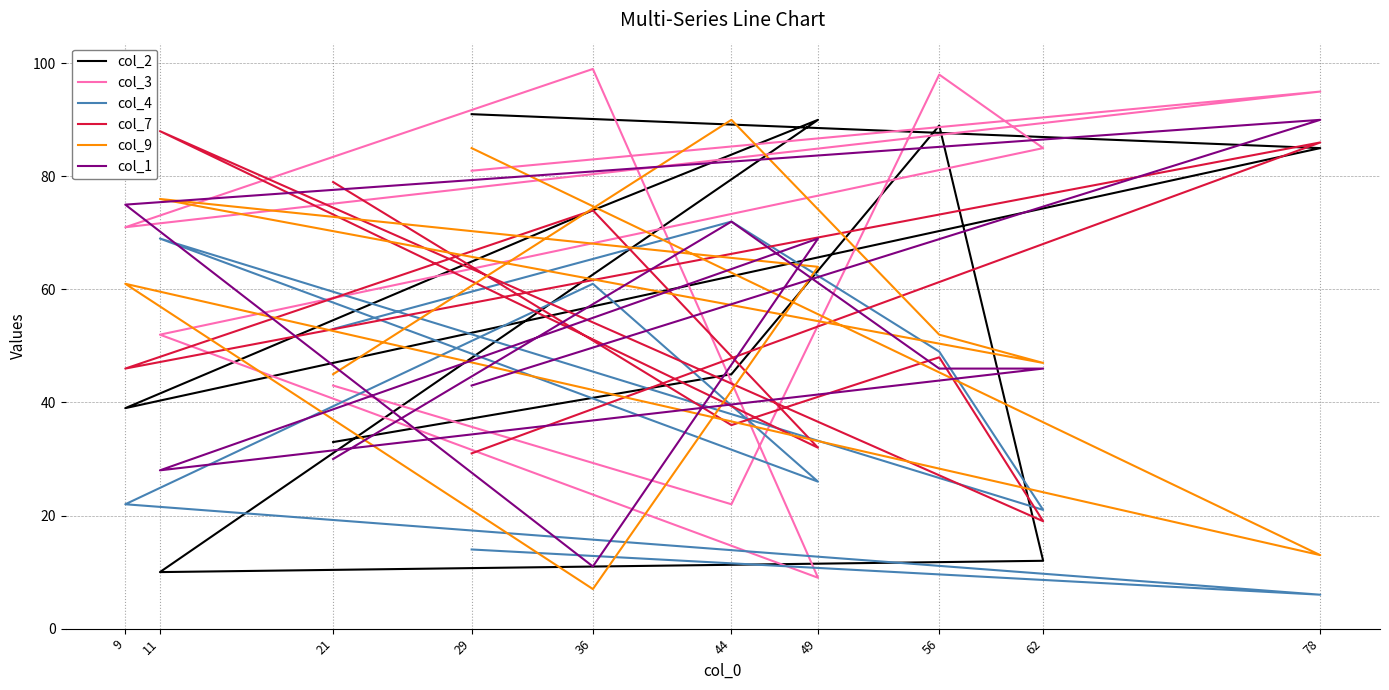

True or false: col_3 has more than 2 points higher than both neighbors.

True